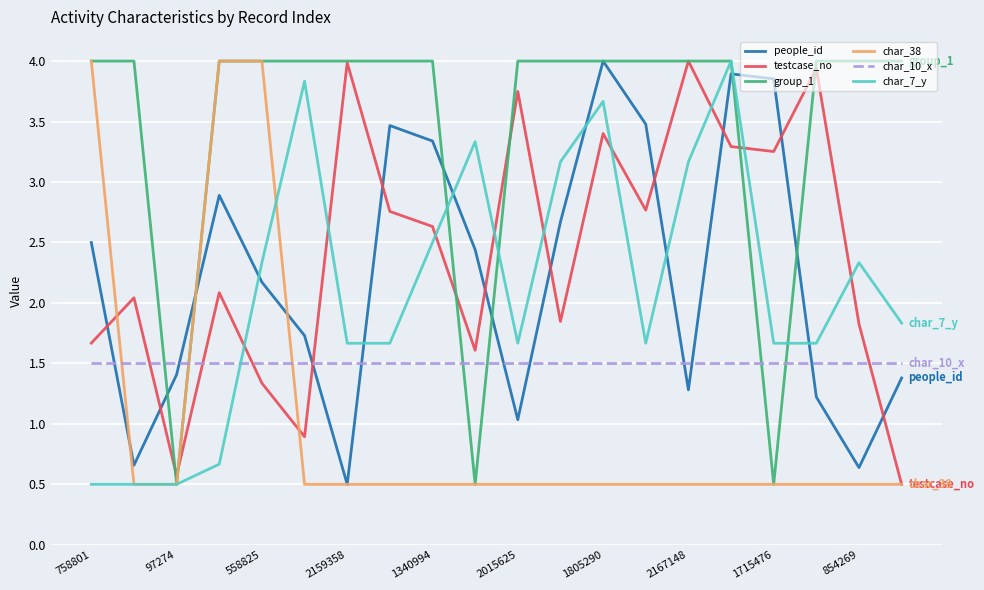

What is the maximum value shown in the chart?

4.0